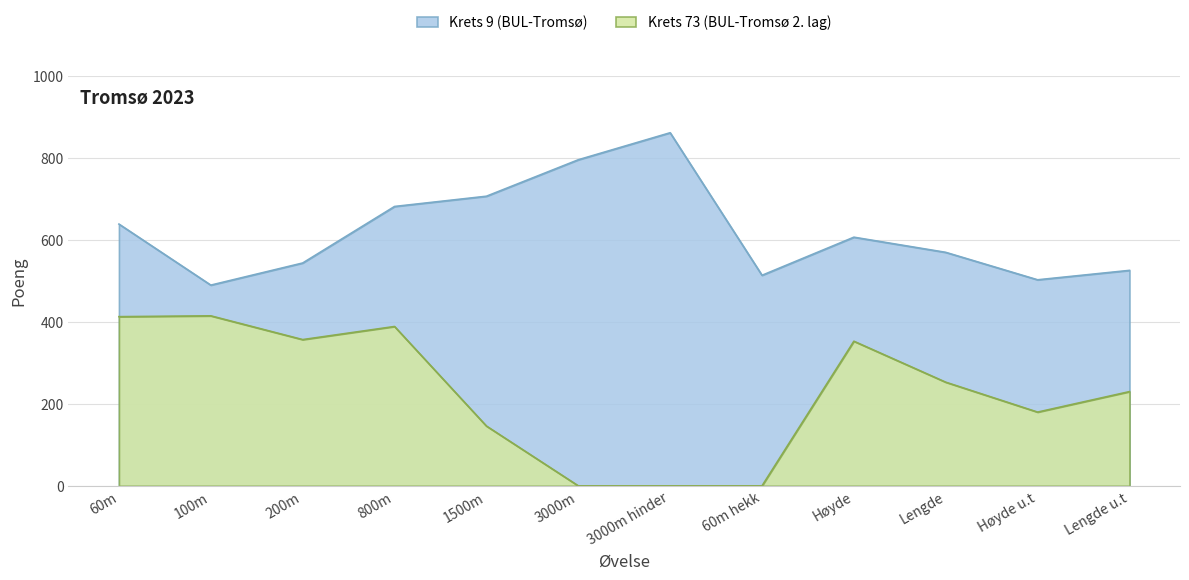

What is the difference between the maximum and second lowest values in the Krets 9 (BUL-Tromsø) series?

359